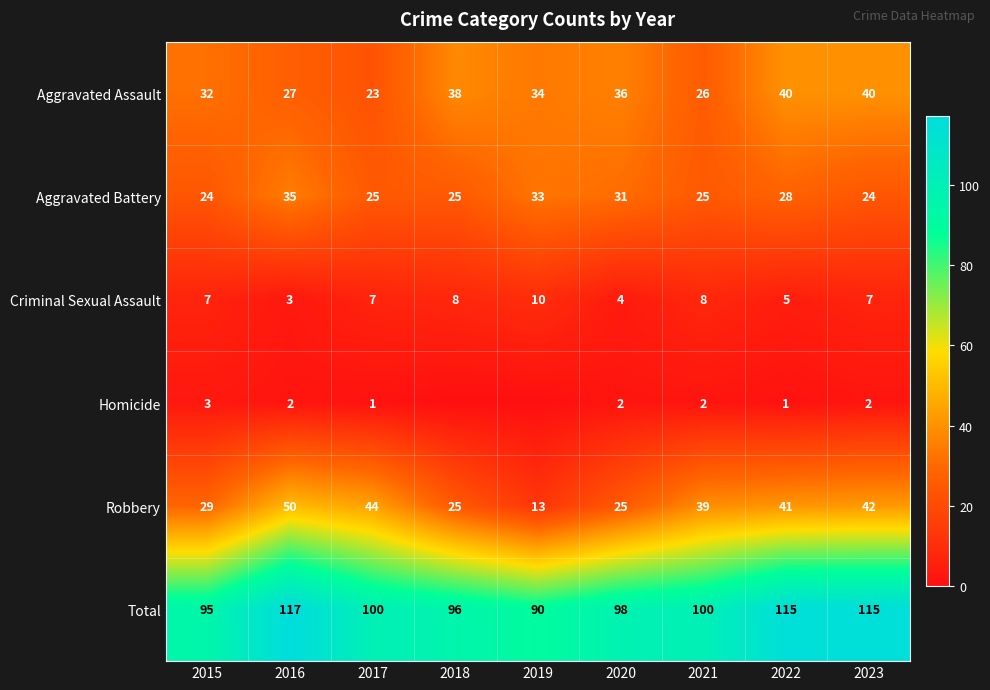

What is the sum of all Aggravated Assault values?

296